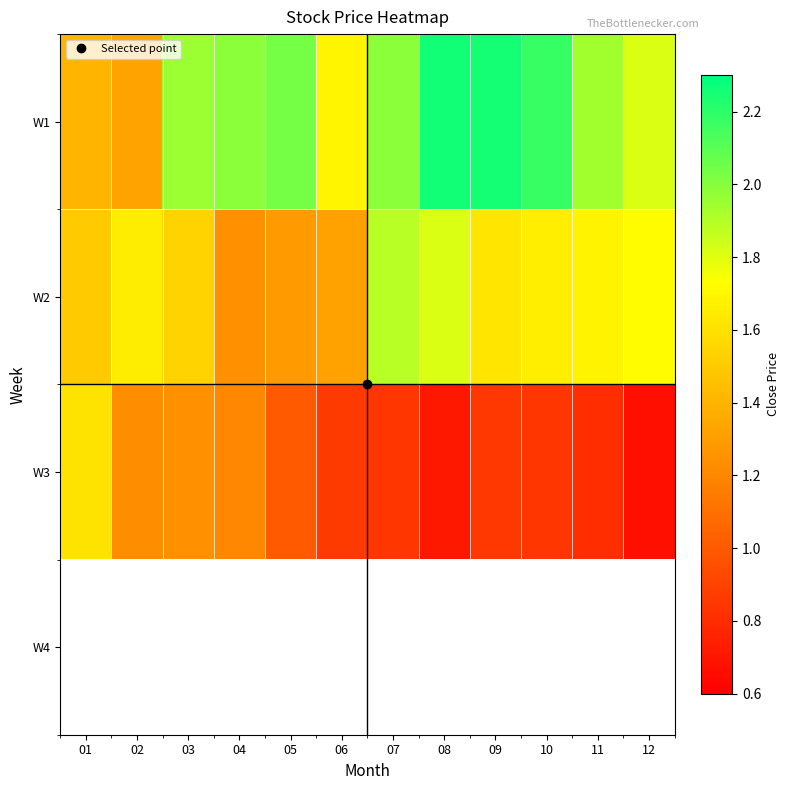

Which series has the largest total across all categories?

W1